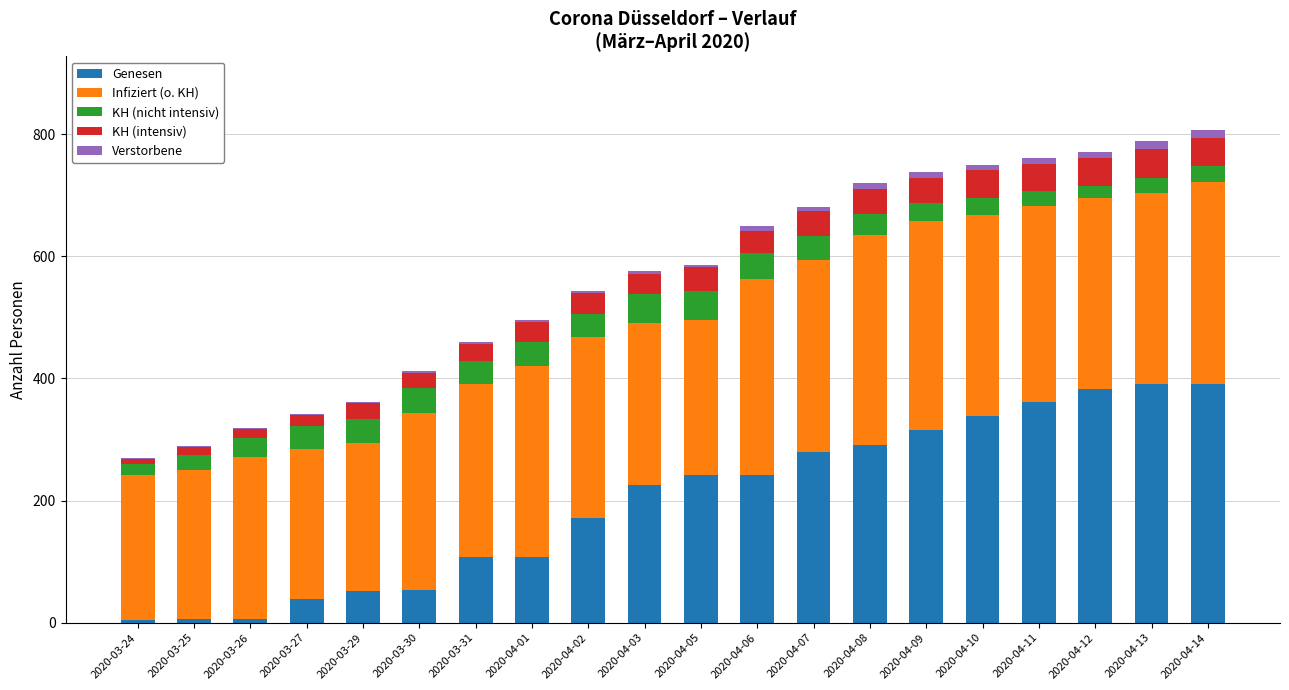

The value of Genesen at 2020-04-12 is 382. True or false?

True